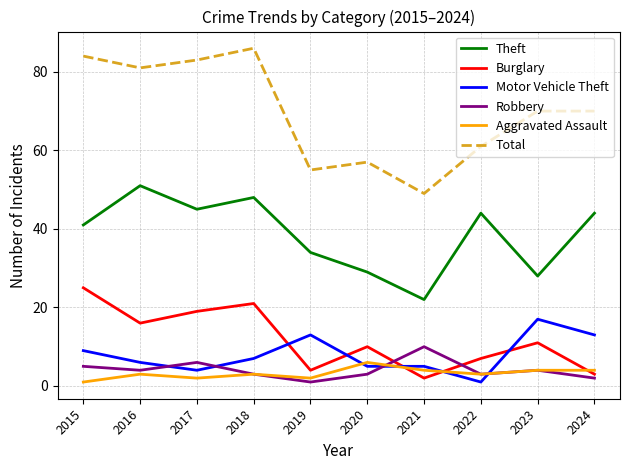

True or false: Burglary has a value of 30 at 2017.

False